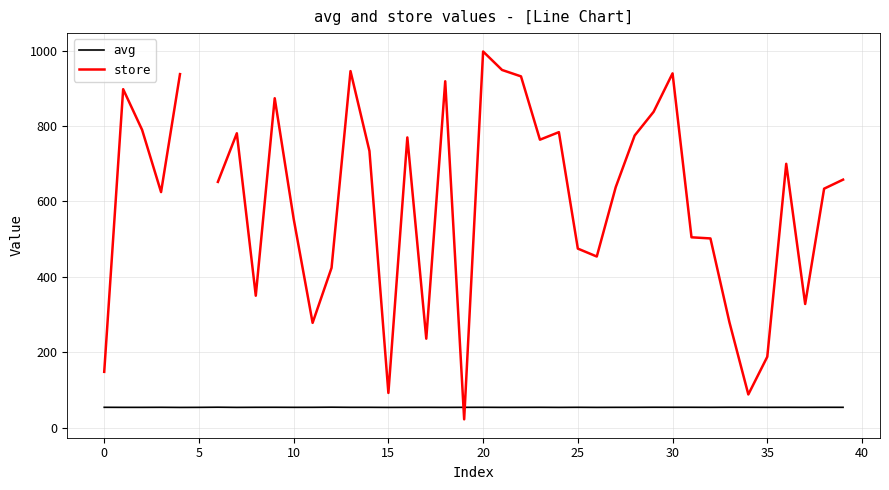

What is the maximum value for avg?

54.2